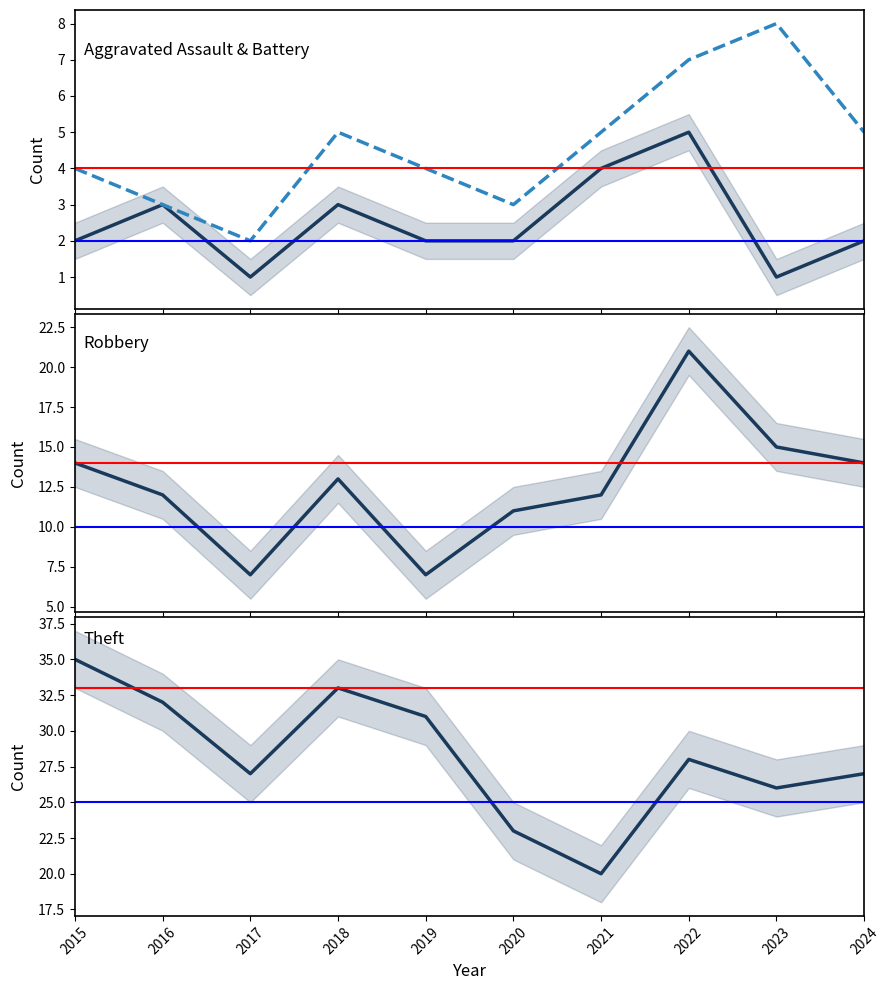

How many values in the Theft series are below 28?

5